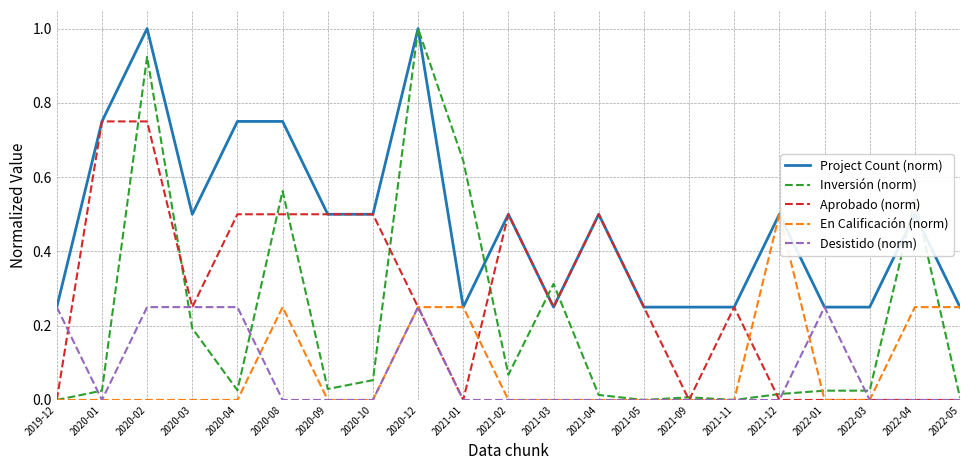

The Desistido (norm) series shows 0.0 at 2021-09. True or false?

True